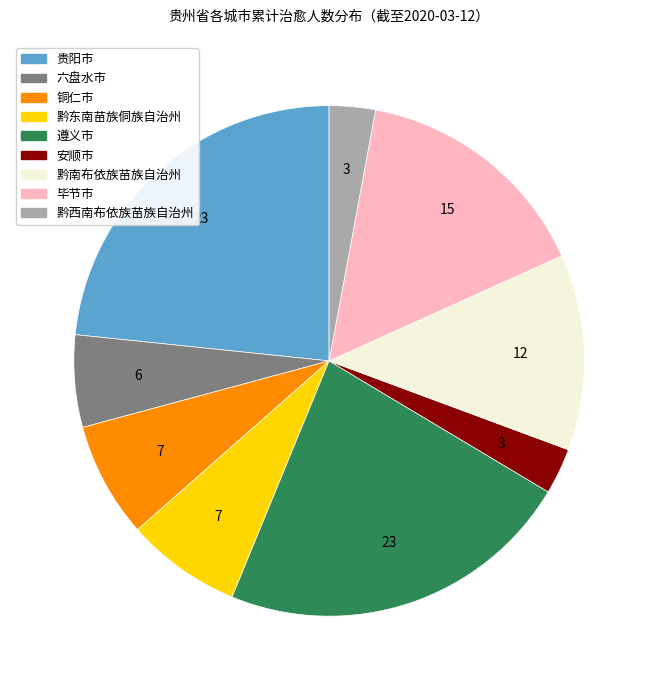

Which slice is the largest?

贵阳市